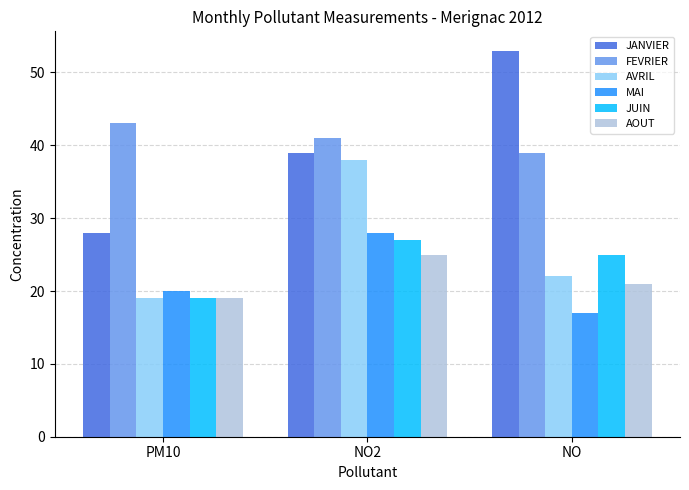

Which series has the largest total across all categories?

FEVRIER